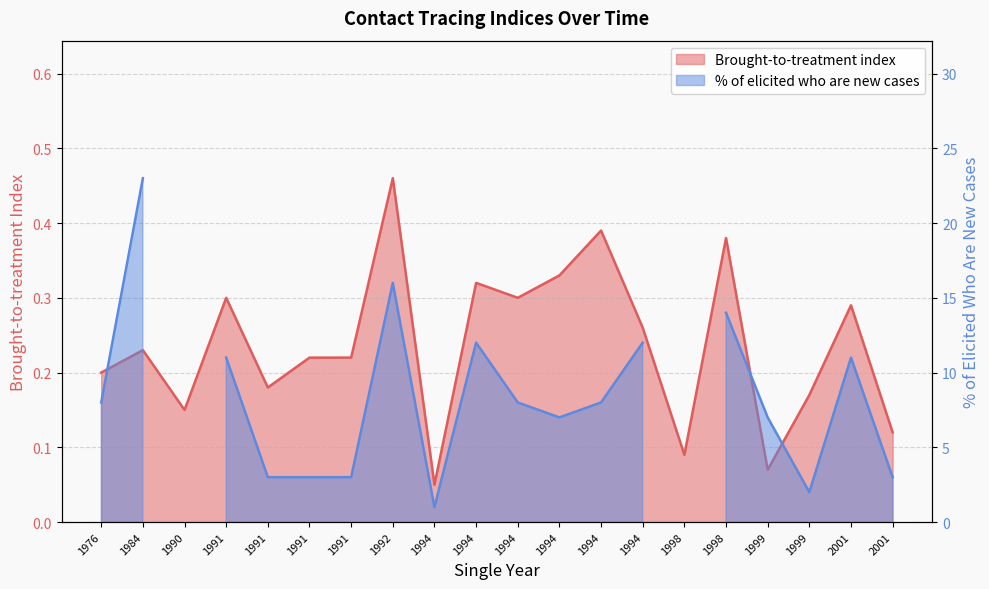

Count the number of categories in the chart.

20